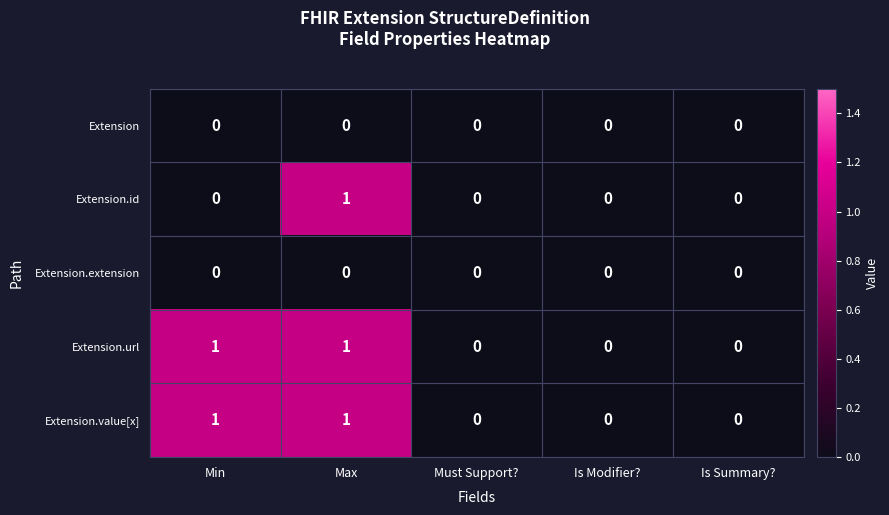

How many series are shown in this chart?

5